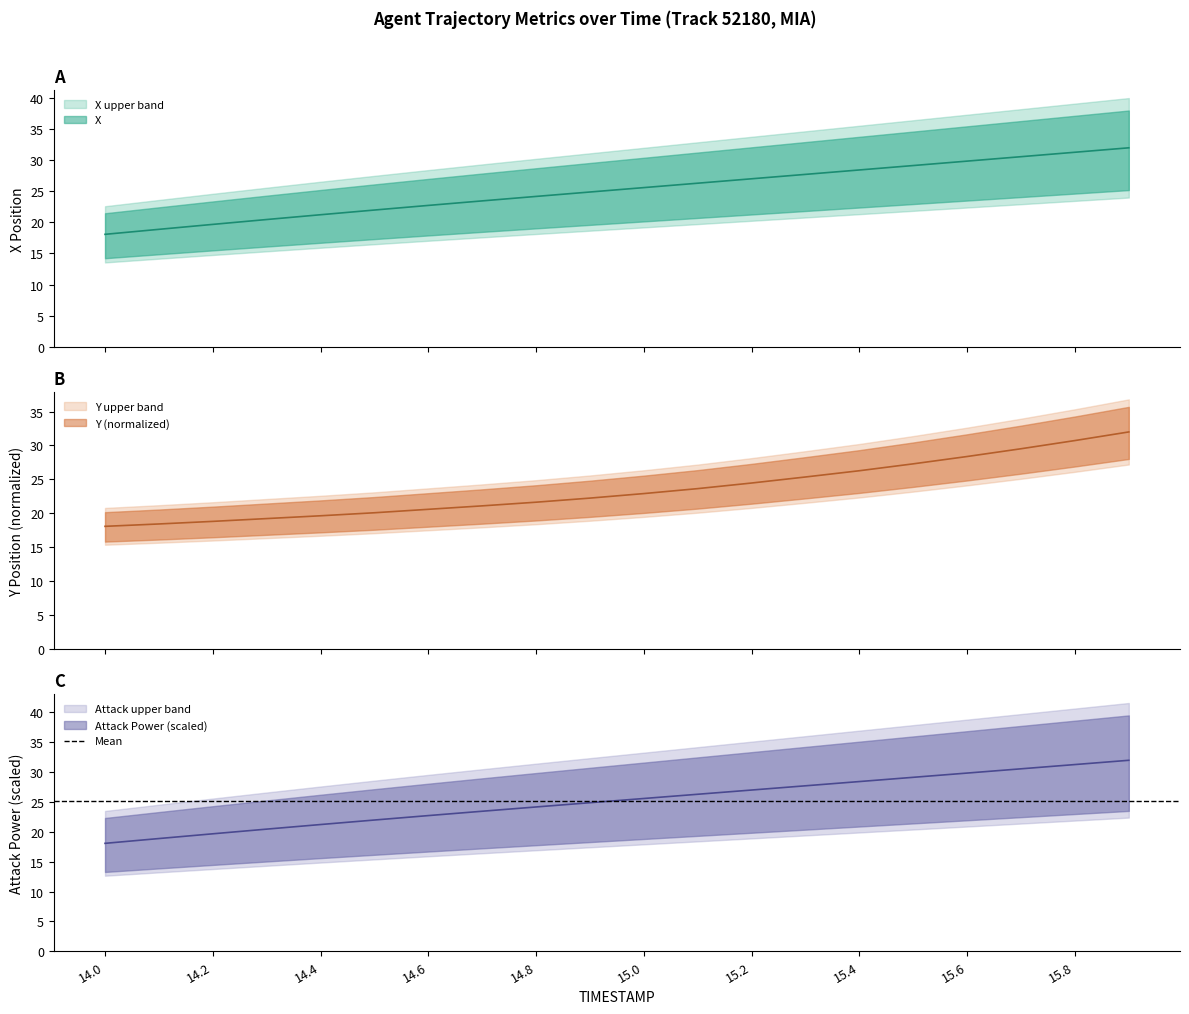

At how many categories does at least one series exceed 30?

3